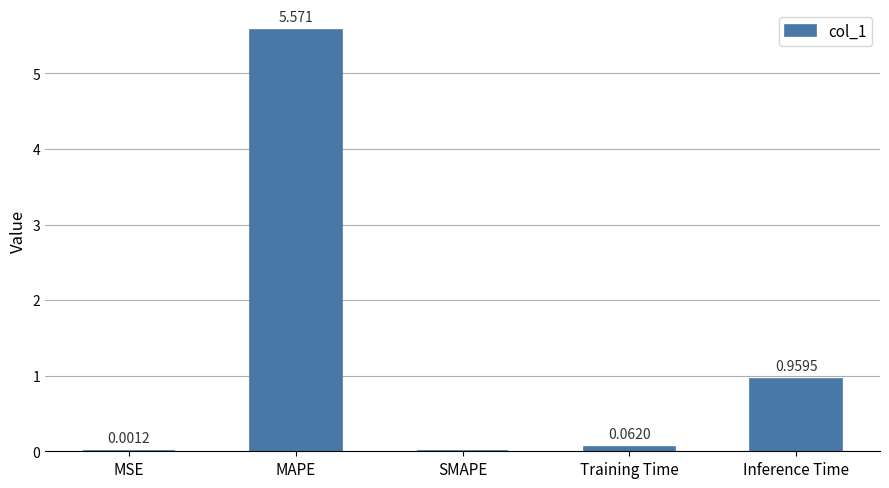

The value at Inference Time is 0.4. True or false?

False